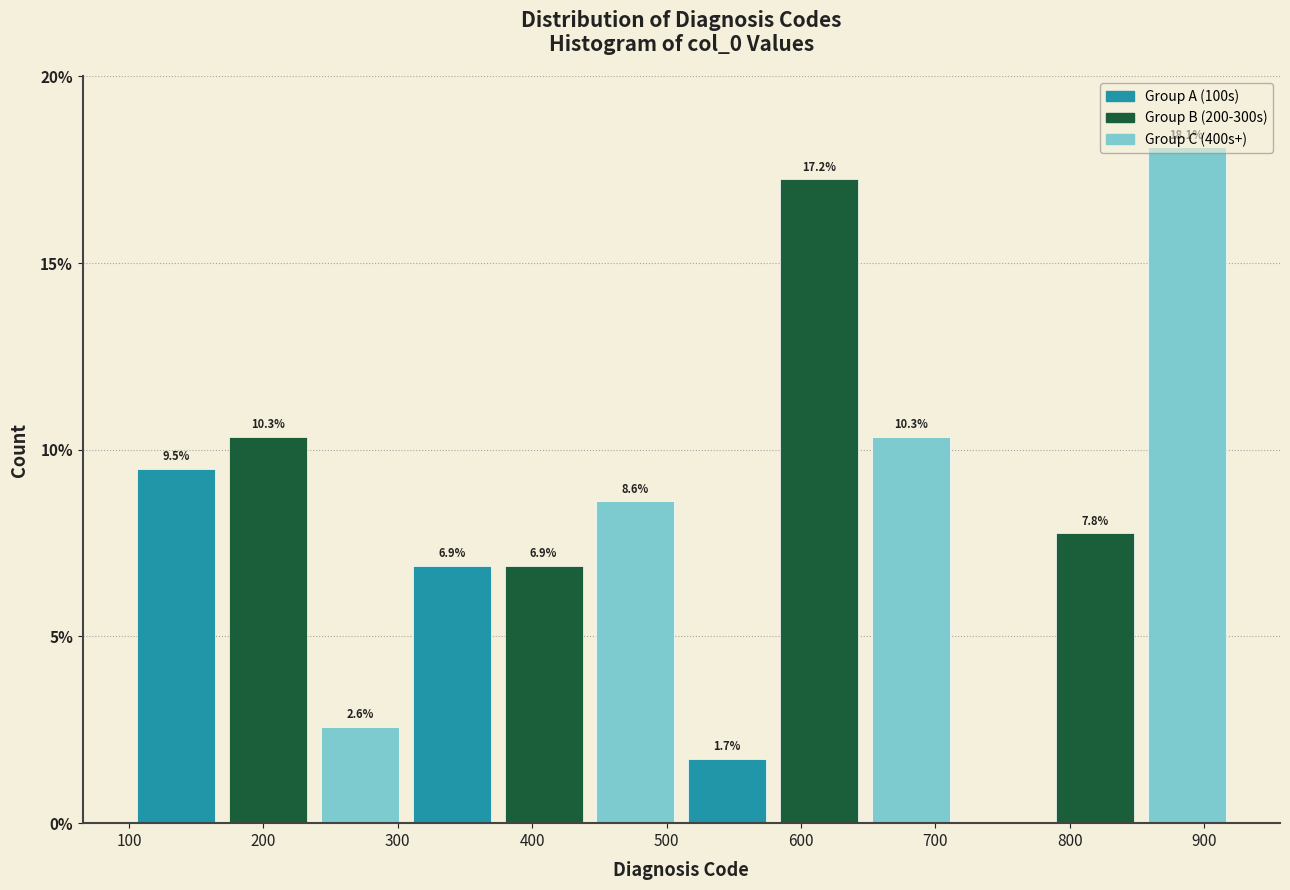

Which range on the x-axis has the tallest bar?

850 to 920